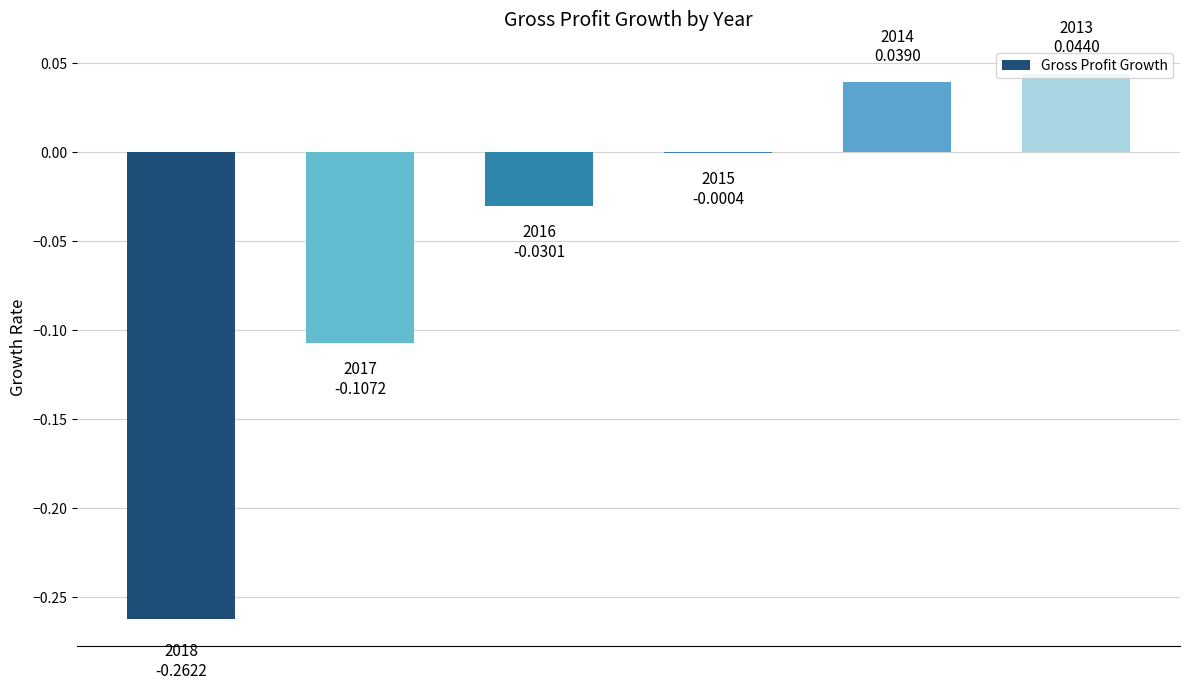

How many series are shown in this chart?

1